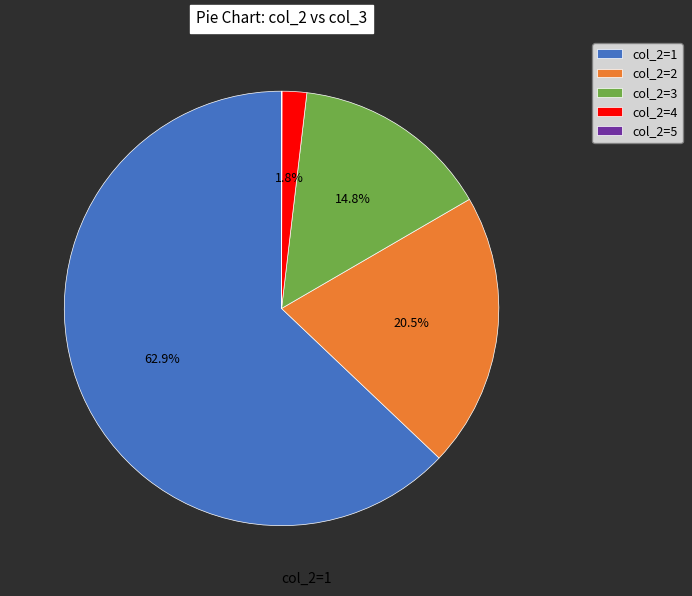

To the nearest percent, what is the difference between the largest and smallest slice percentages?

63%